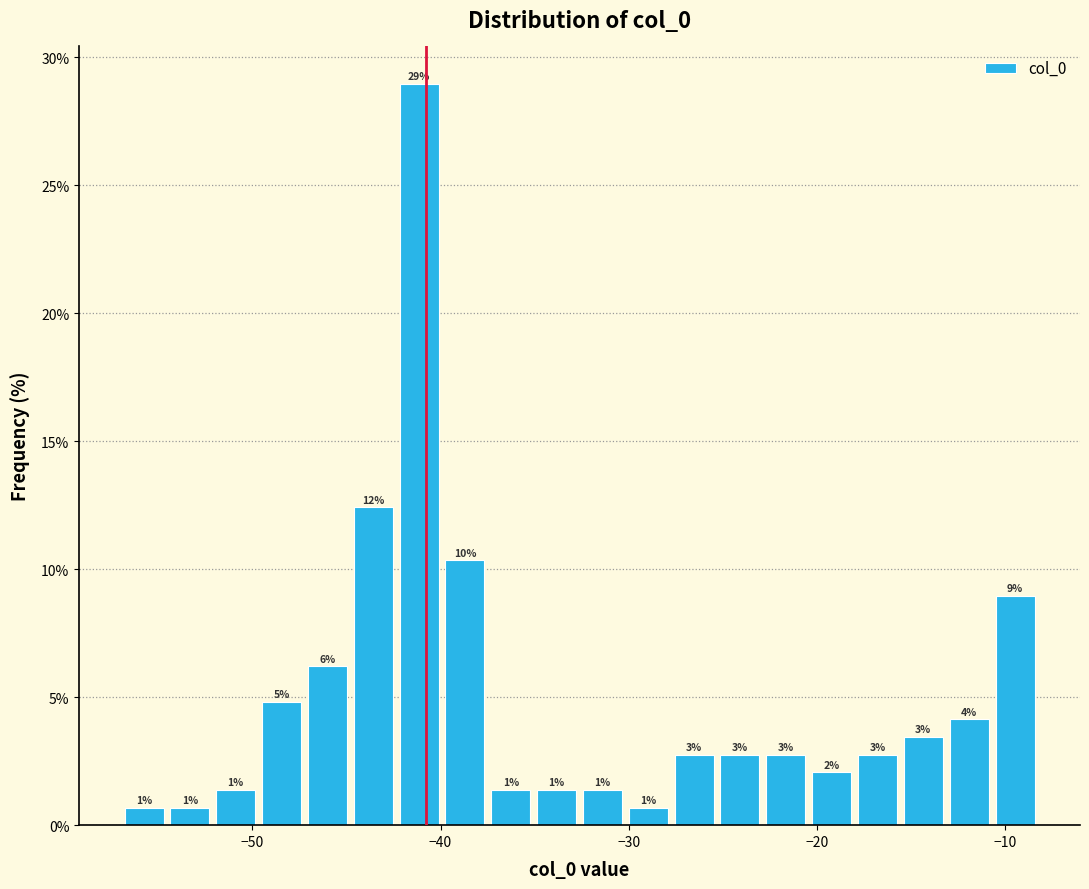

Around what value on the x-axis is the tallest bar? Give the approximate position of its centre, as read against the axis.

-41